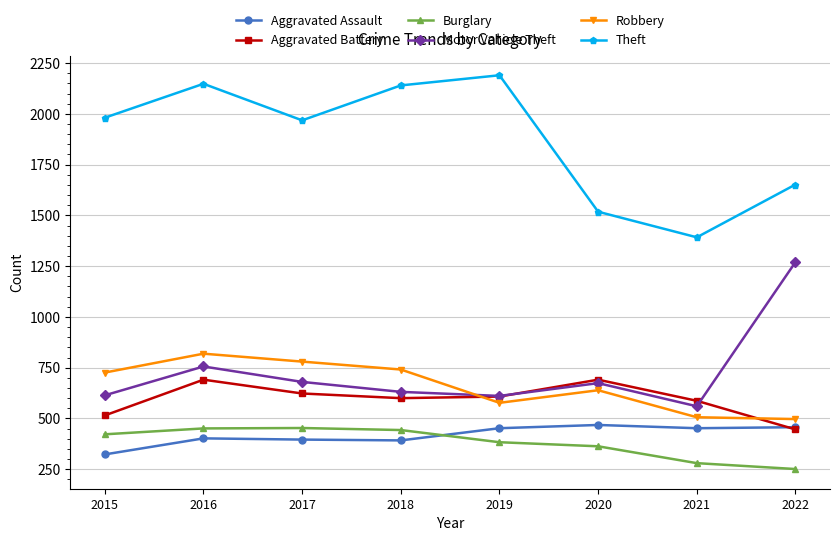

At which category is the sum across all series the highest?

2016